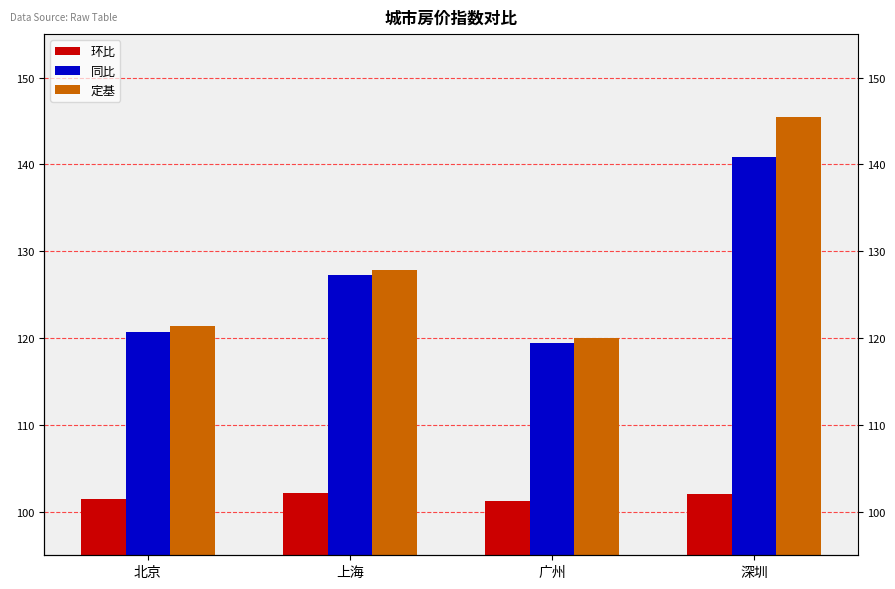

What value does the 同比 series have at 深圳?

140.9